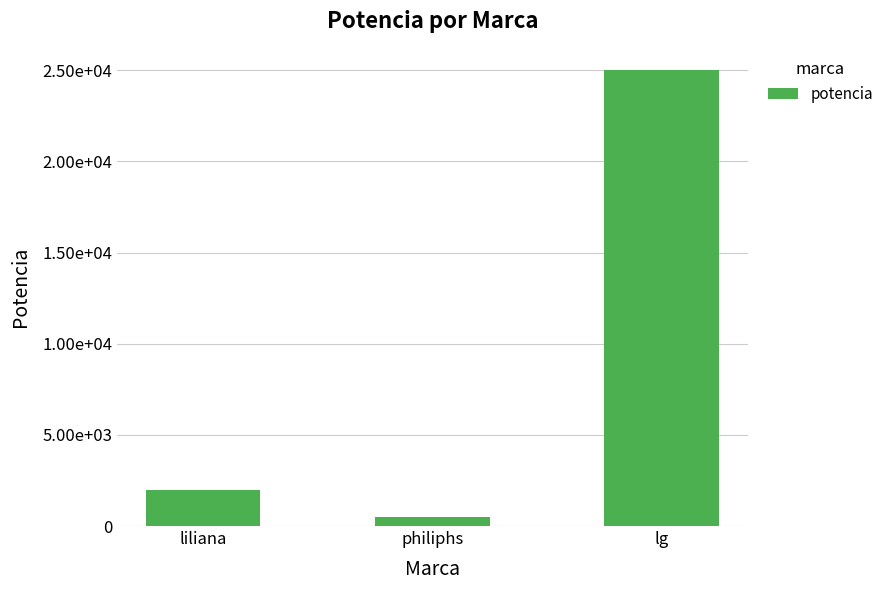

Which category has the lowest value across all series?

philiphs